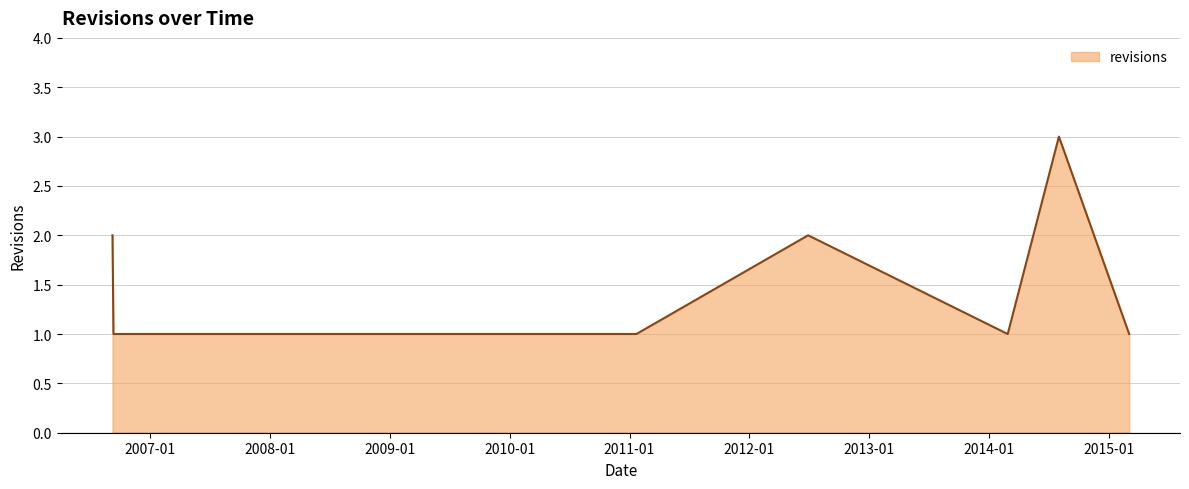

How many lines are shown in the chart?

1